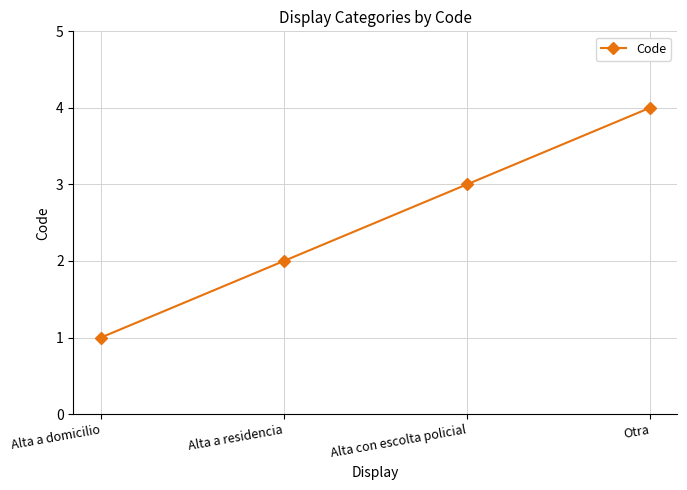

What is the change in value from Alta a residencia to Alta con escolta policial?

+1